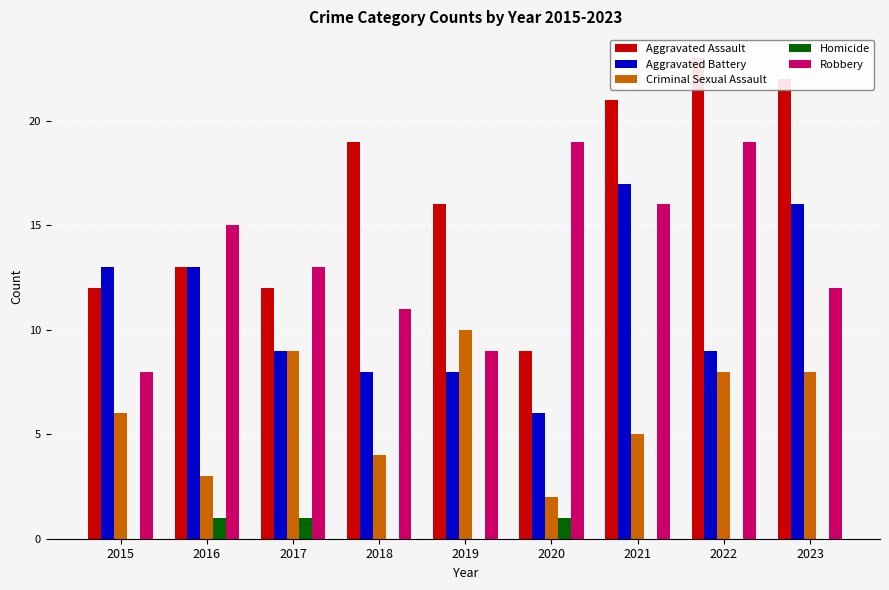

What is the highest value of the Aggravated Battery series?

17